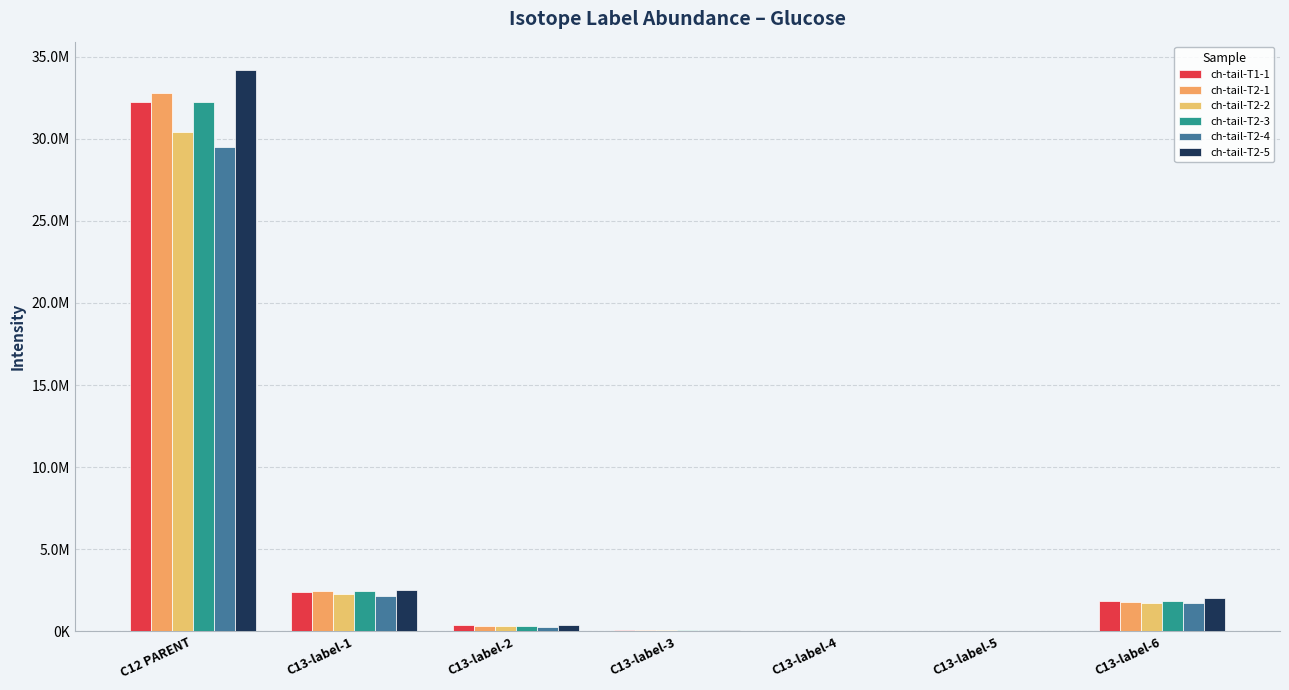

Reading left to right, list all the values displayed in this chart.

ch-tail-T1-1: 32216490.0	2368691.8	383177.7	70365.2	17762.5	43362.0	1876226.4
ch-tail-T2-1: 32760842.0	2490109.2	358118.2	99769.9	21565.5	43535.6	1774623.6
ch-tail-T2-2: 30438502.0	2292353.2	325595.6	97998.1	19456.9	33227.5	1746799.4
ch-tail-T2-3: 32258050.0	2458467.8	340713.1	79256.8	8951.3	31738.8	1822462.5
ch-tail-T2-4: 29478174.0	2185378.2	283052.3	61767.0	12103.4	38773.1	1721808.6
ch-tail-T2-5: 34198772.0	2535433.8	388680.2	86849.8	16049.3	33899.6	2013274.1